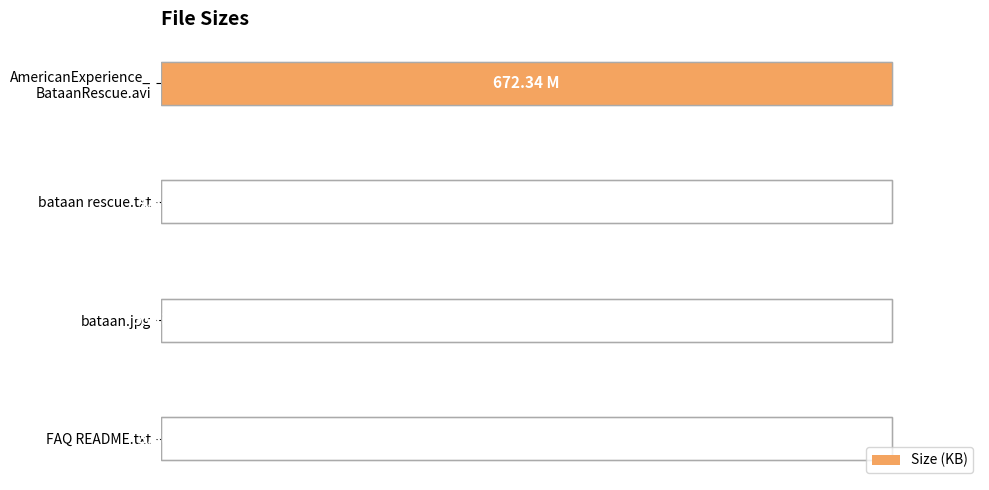

Is it true that the value at bataan.jpg is 53.6?

True